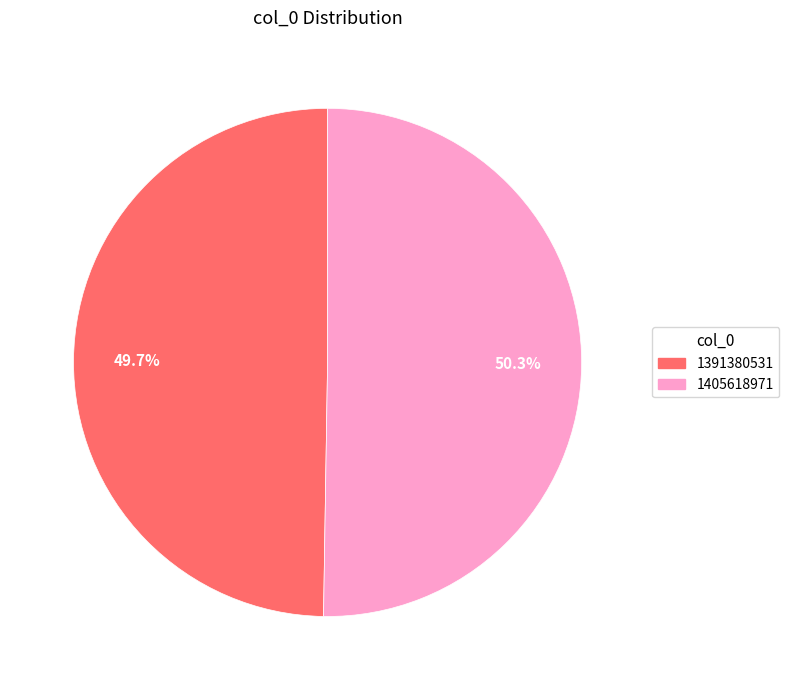

What is the ratio of the value at 1391380531 to the value at 1405618971?

1.0